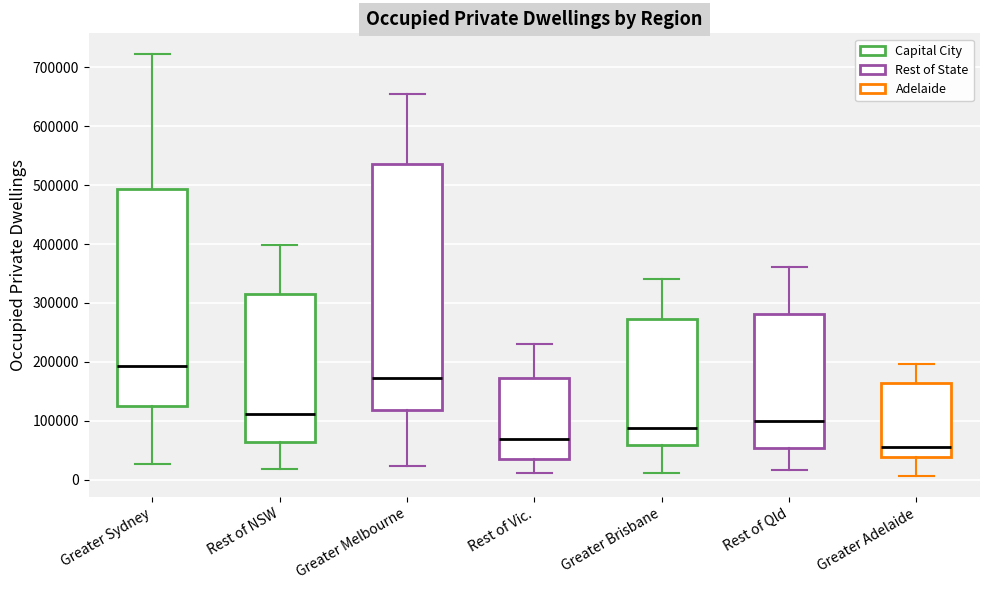

Which box is the tallest, from its lower edge to its upper edge?

Greater Melbourne